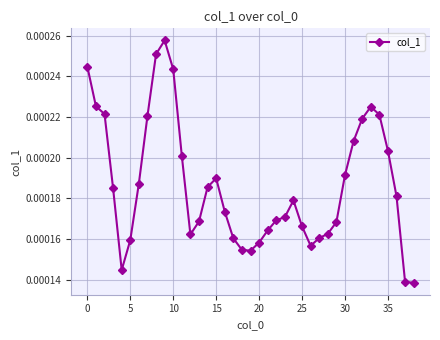

True or false: there are more than 2 points higher than both neighbors.

True